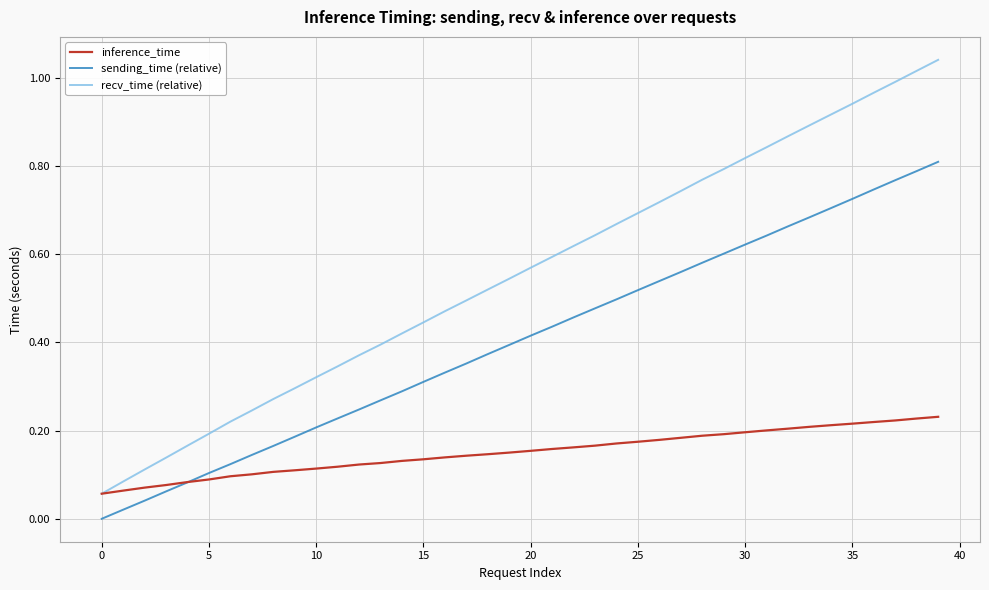

Rank the series by their average value, from highest to lowest.

recv_time (relative), sending_time (relative), inference_time